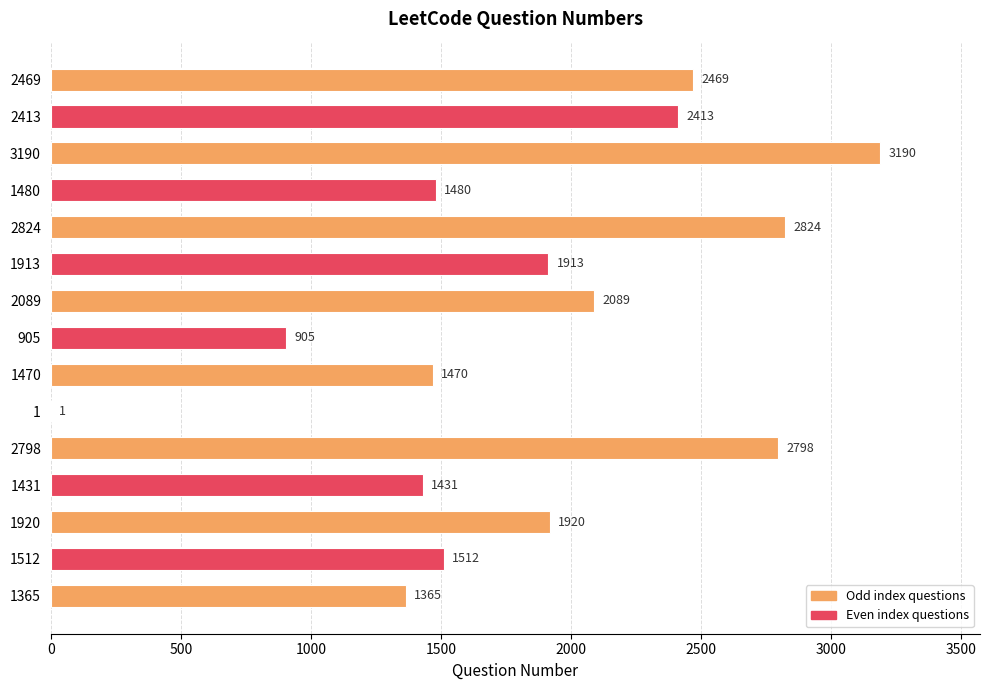

Where is the data nearest to the value 1595?

1512